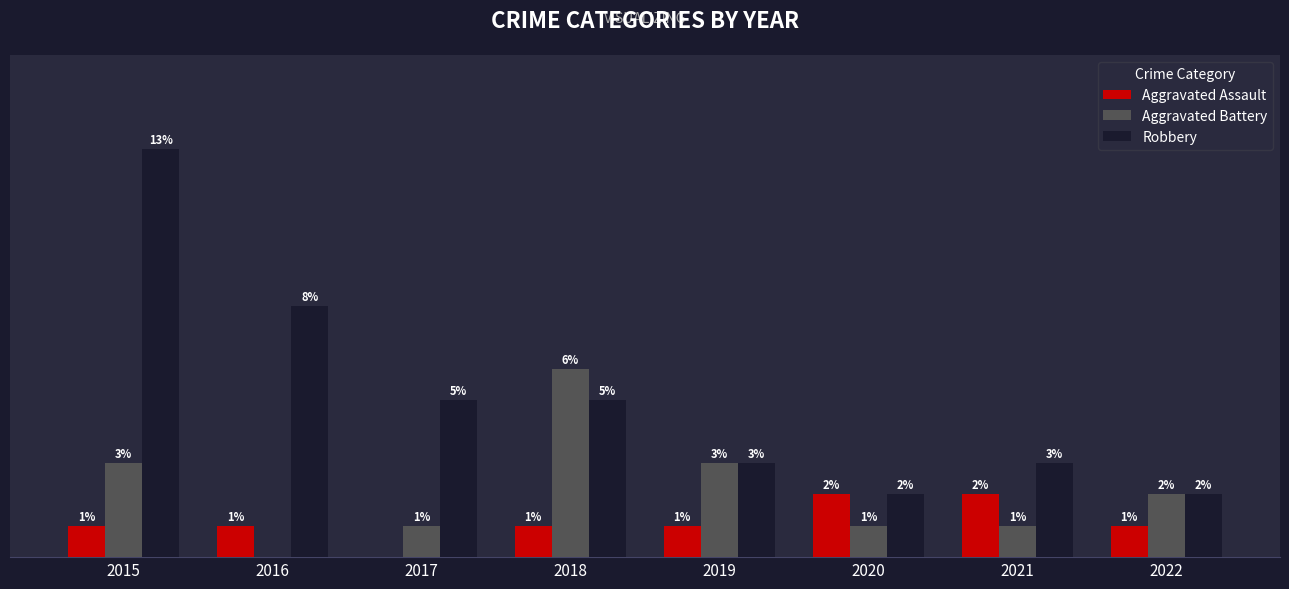

Which series has the largest total across all categories?

Robbery